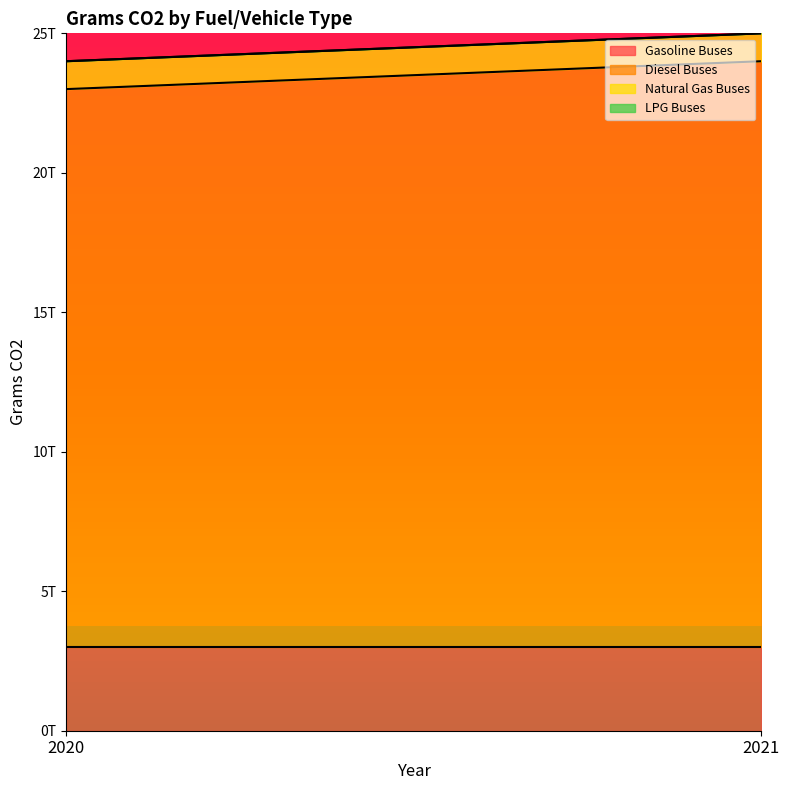

The Gasoline Buses series shows 3000000000000 at 2021. True or false?

True